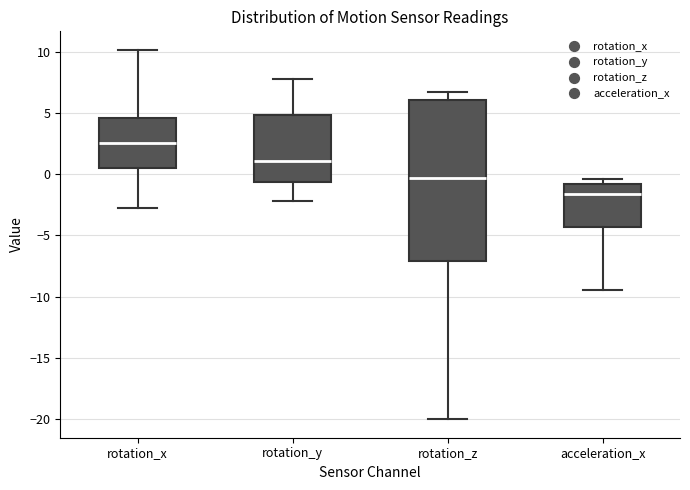

Where does the upper whisker of the box for rotation_z end on the y-axis? The values are not printed on the chart, so give them approximately, as read against the axis.

6.5